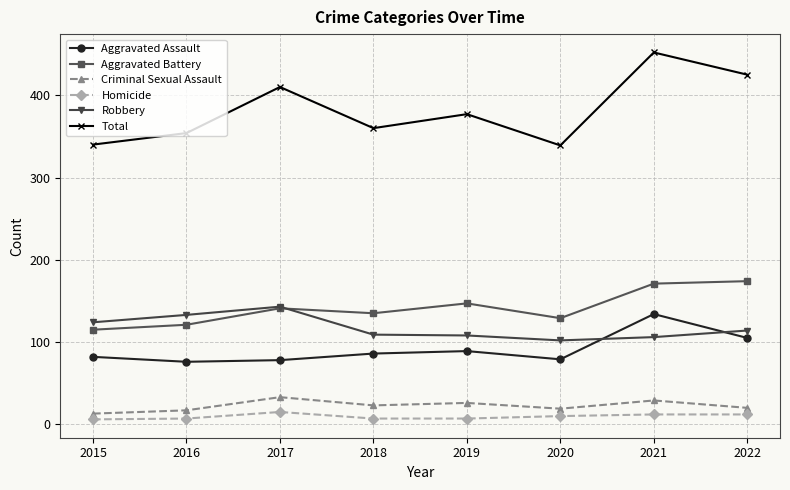

Is it true that Total equals 161 at 2022?

False